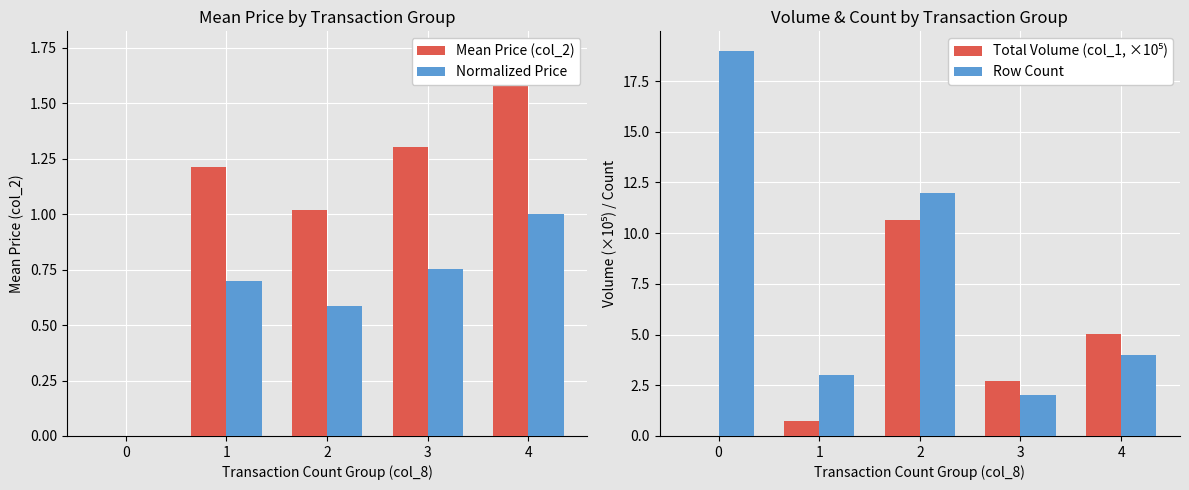

How many bars are there in each group?

4